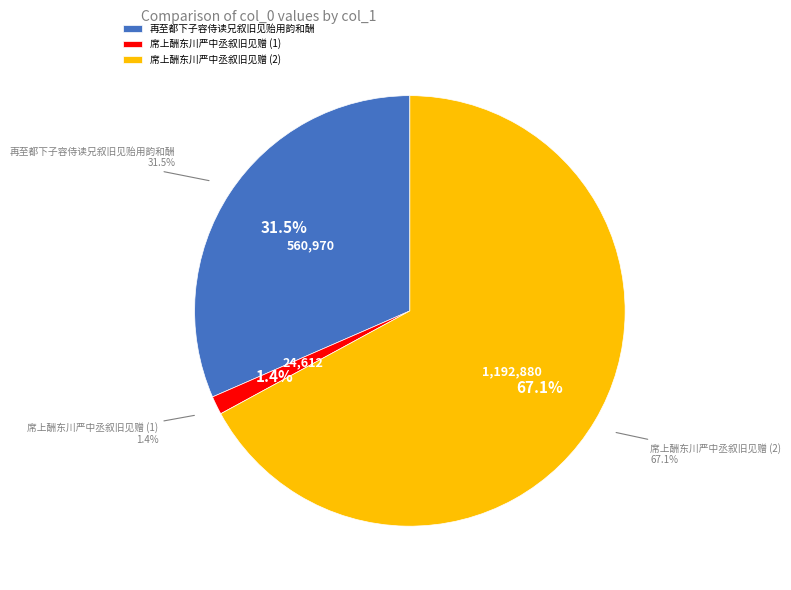

To the nearest percent, what portion does 席上酬东川严中丞叙旧见赠 represent?

67%